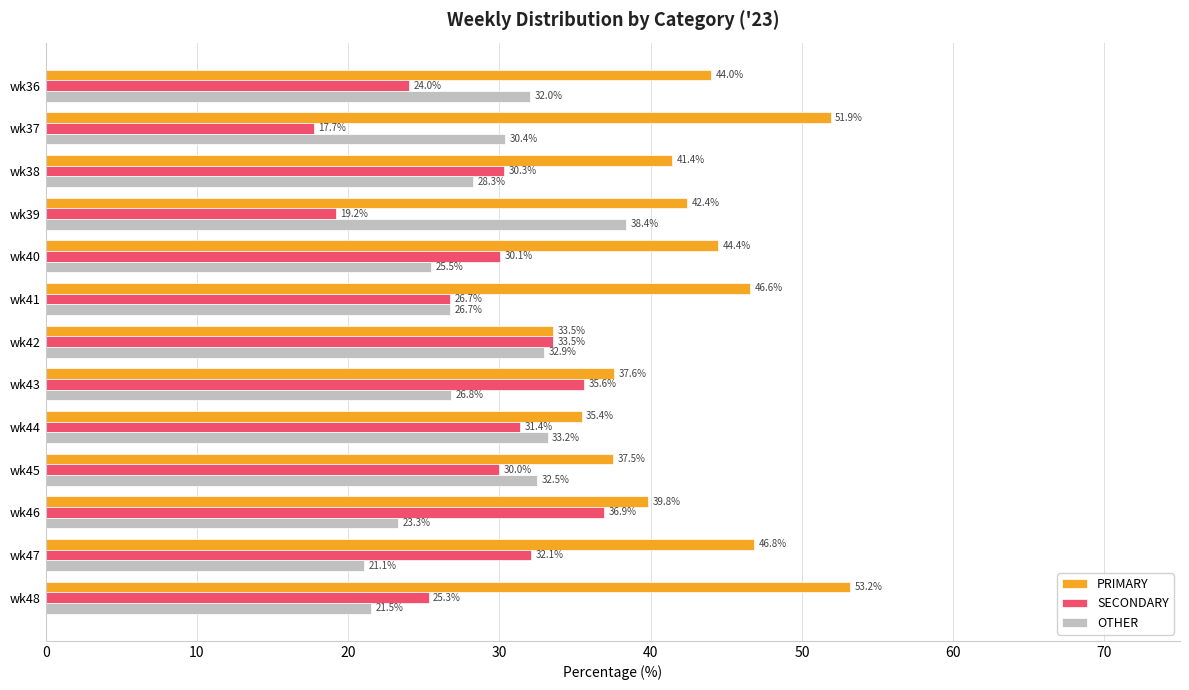

At which label is OTHER closest to 29?

wk38